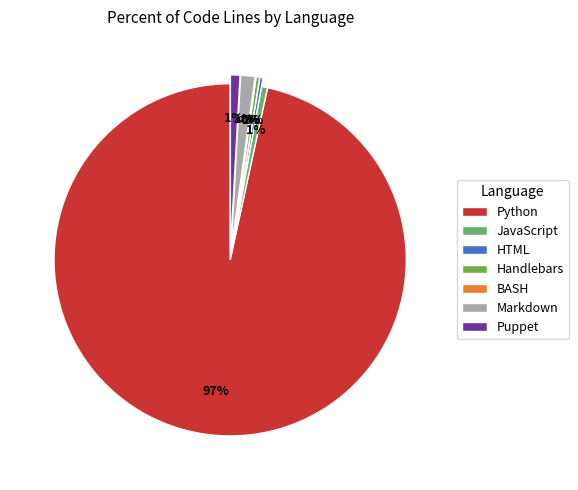

True or false: BASH accounts for 1% of the total.

False